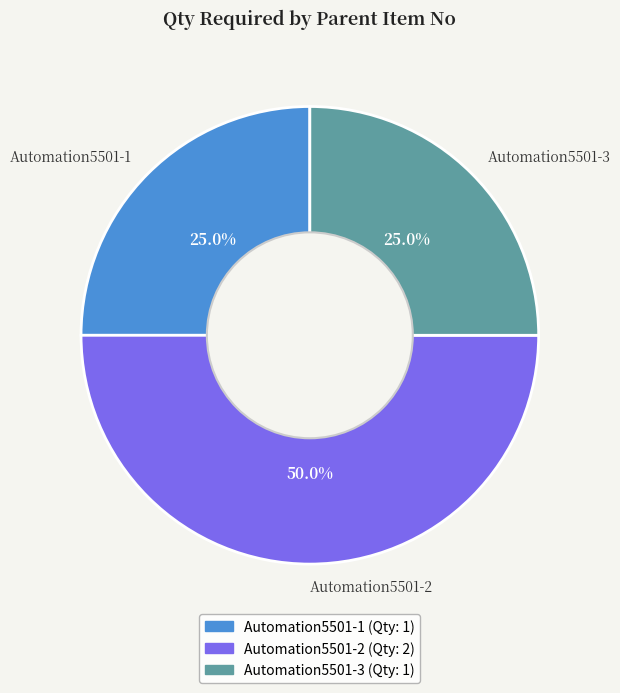

To the nearest percent, what is the average slice percentage?

33%